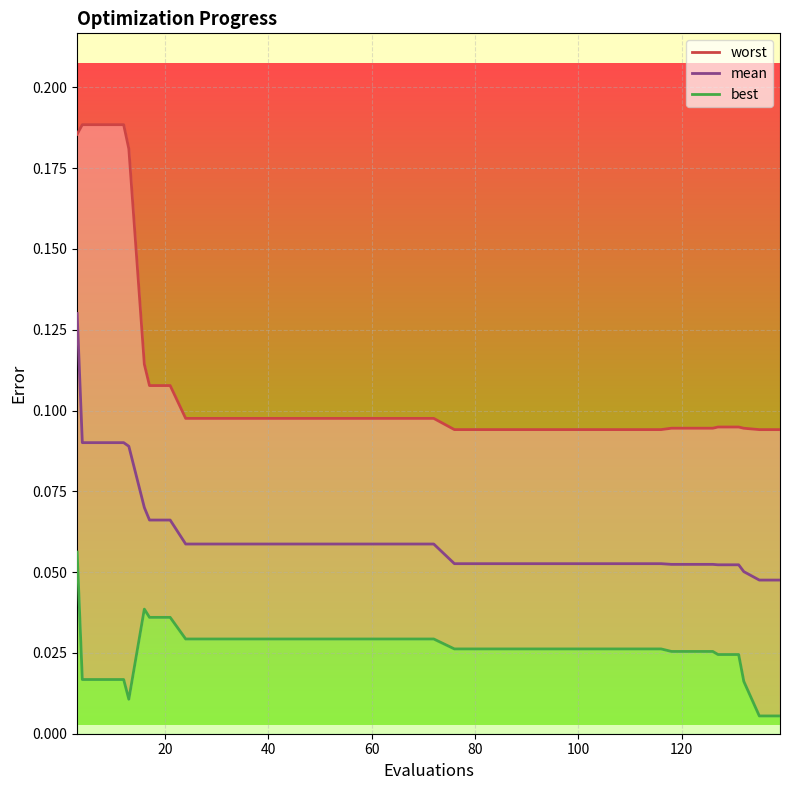

How many lines are shown in the chart?

3